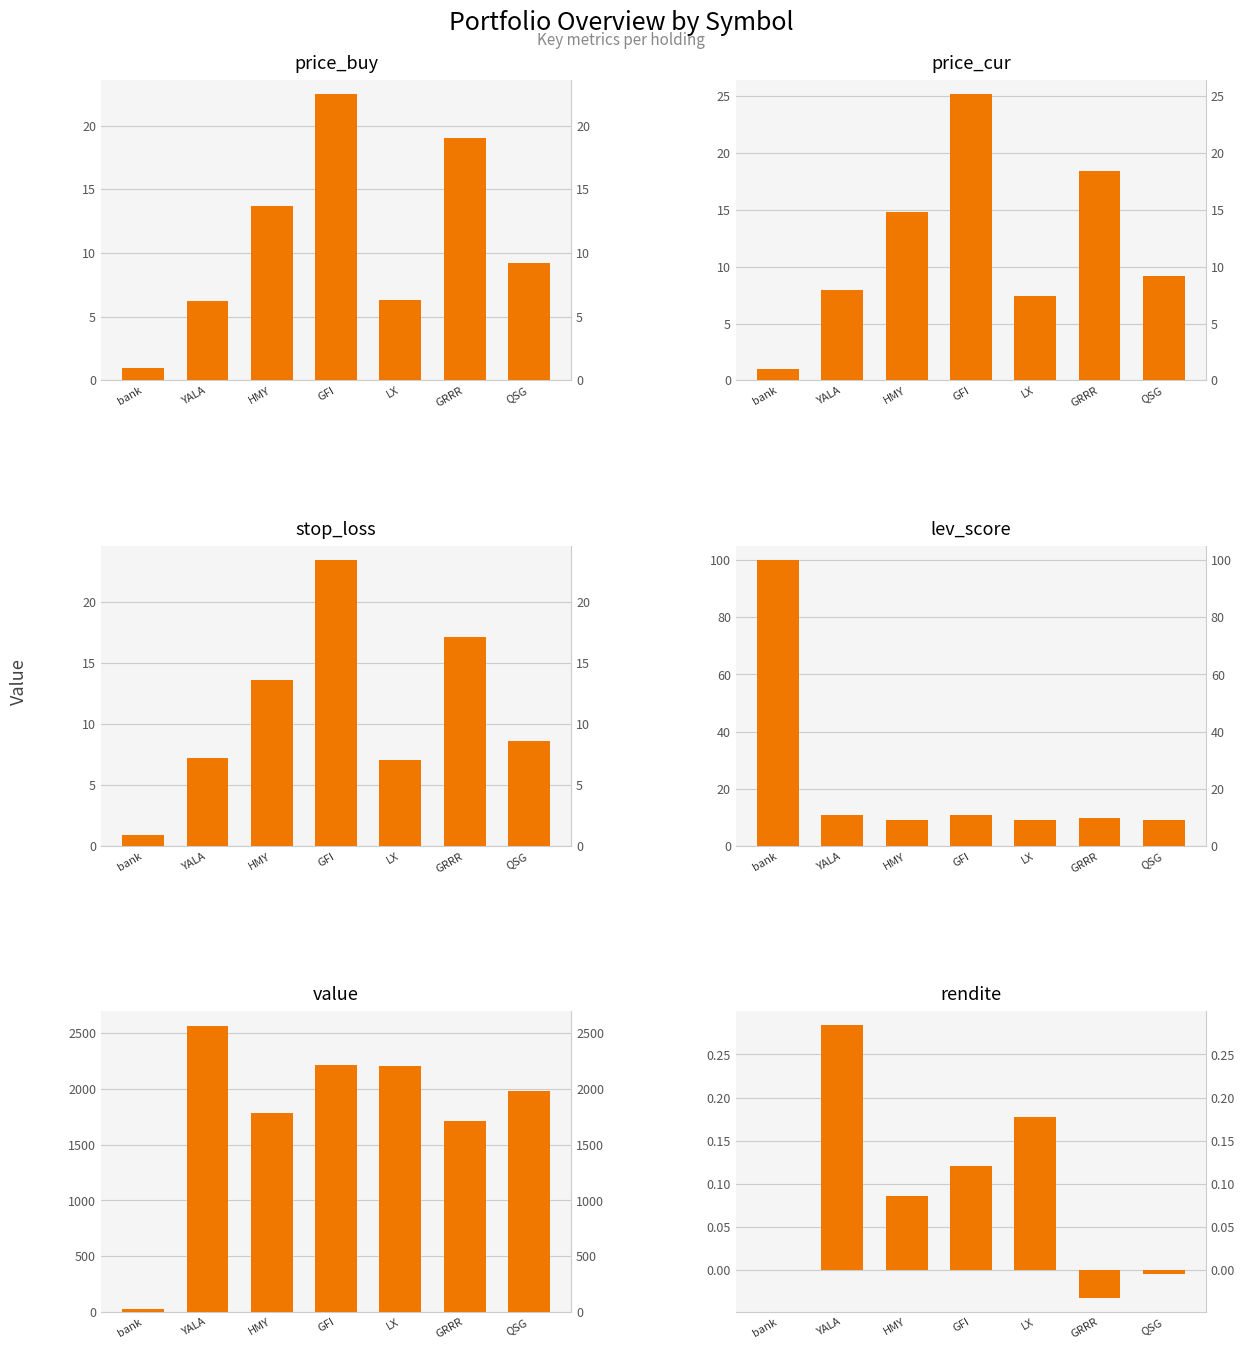

How many values in rendite are above zero?

4